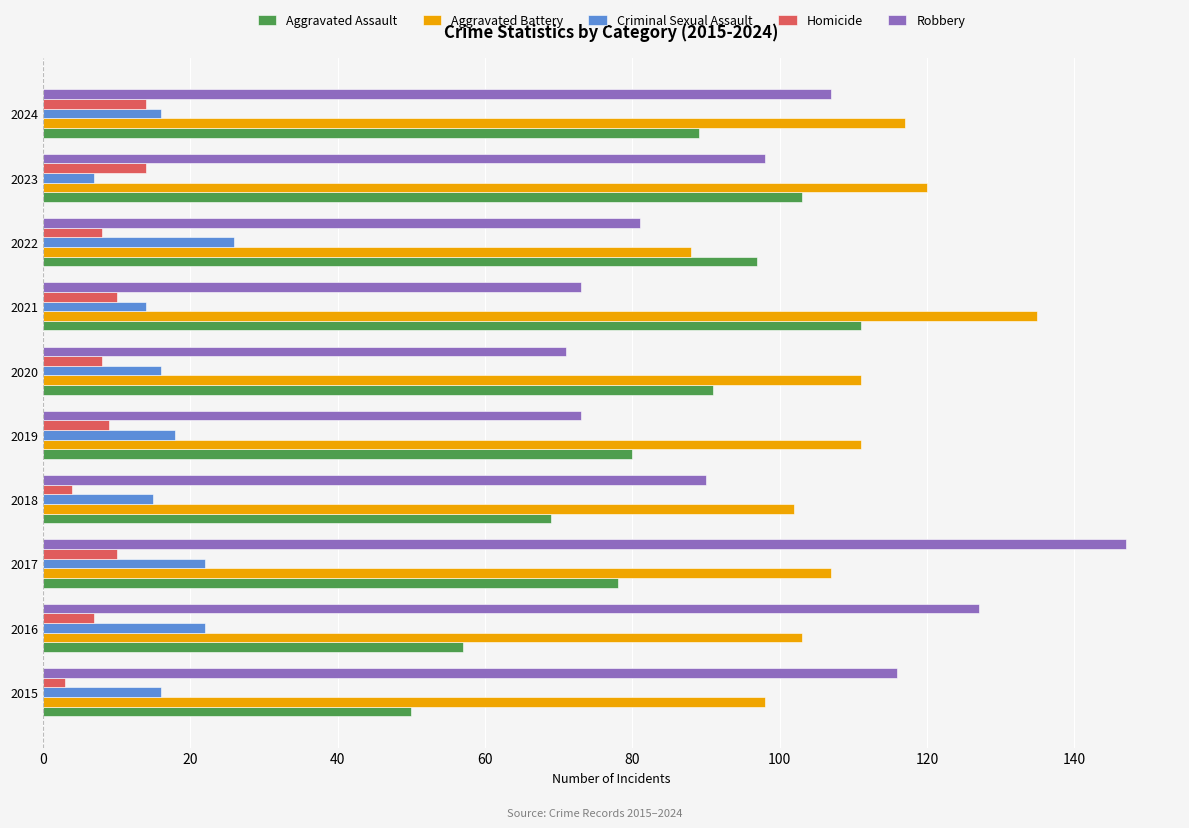

What is the difference between the Aggravated Assault values at 2024 and 2023?

14